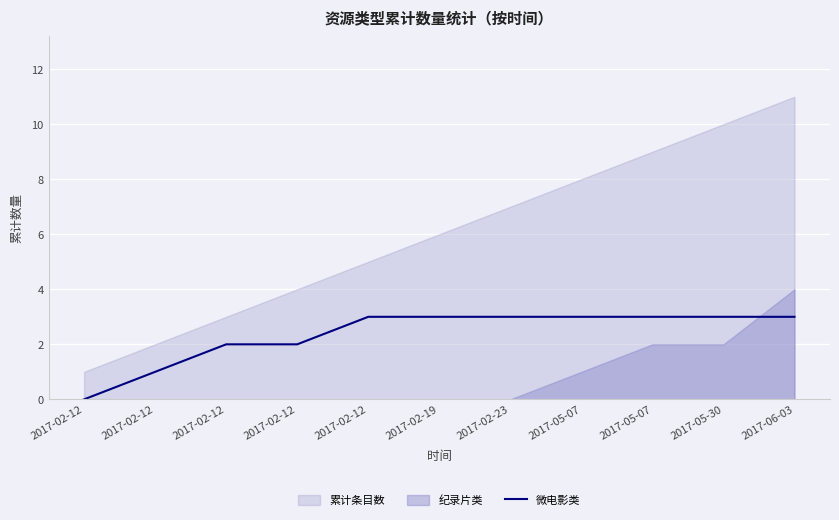

How many categories are shown in the chart?

11